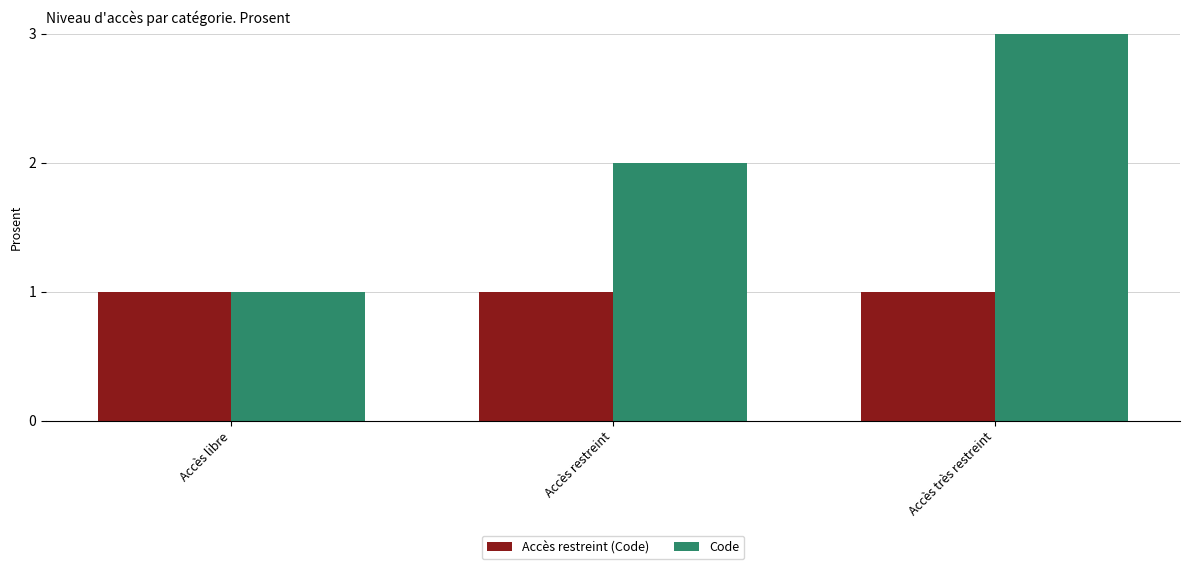

At which label is Code closest to 2?

Accès restreint